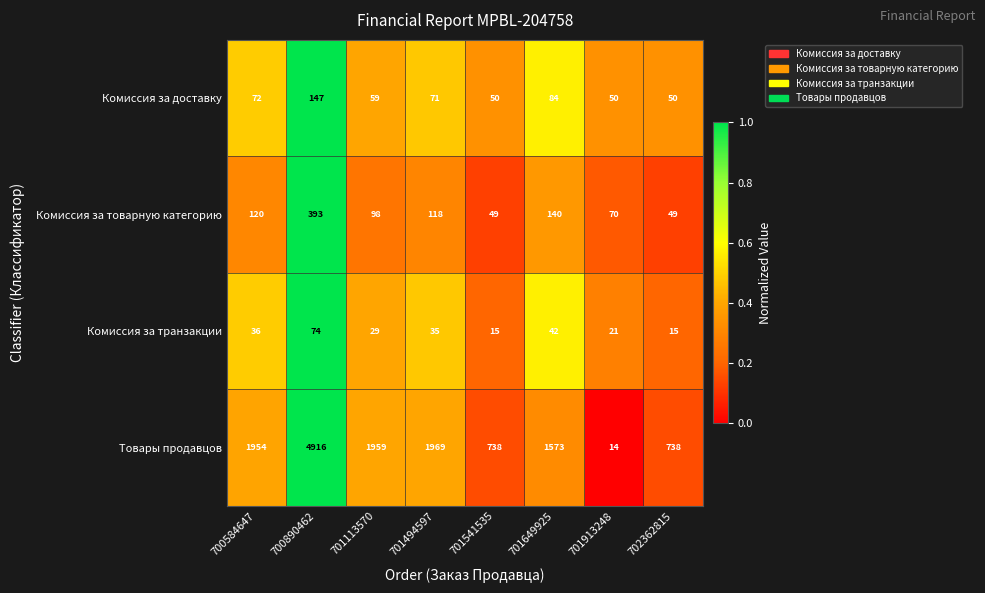

What is the difference between the maximum and second lowest values in the Комиссия за товарную категорию series?

344